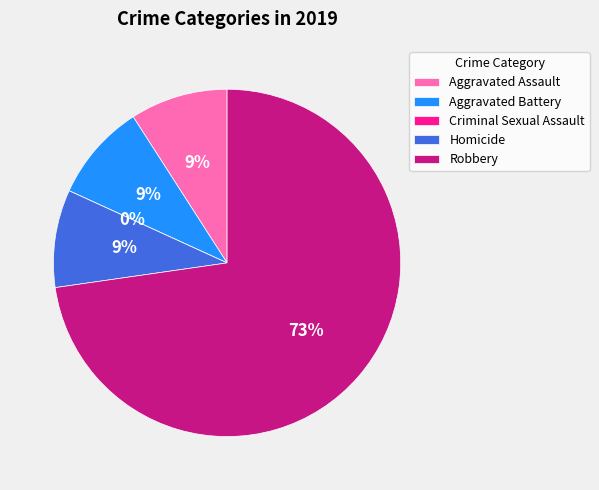

To the nearest percent, what is the difference between the Aggravated Assault and Criminal Sexual Assault slice percentages?

9%